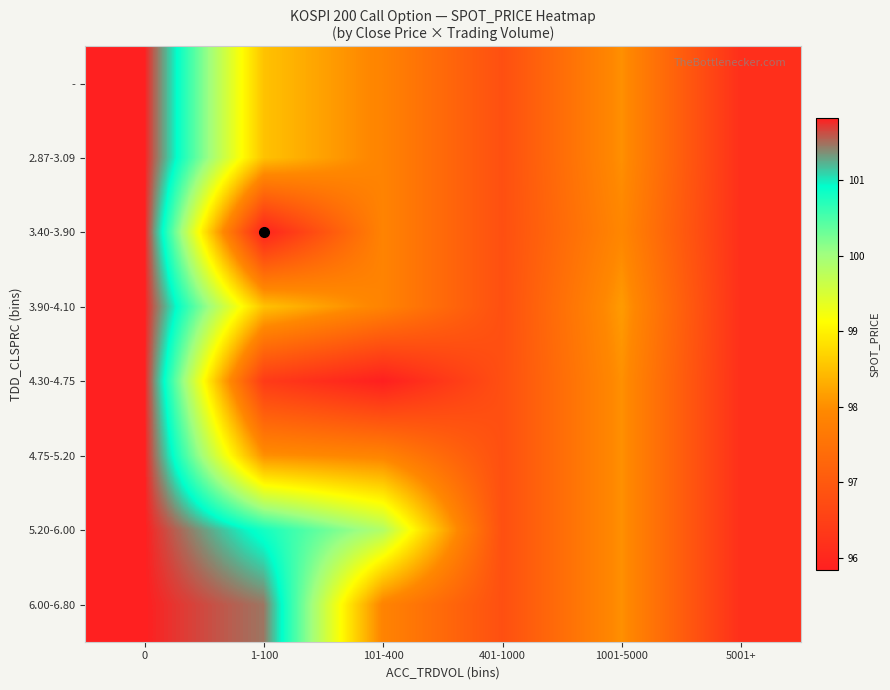

Between 401-1000 and 101-400, which is larger?

101-400